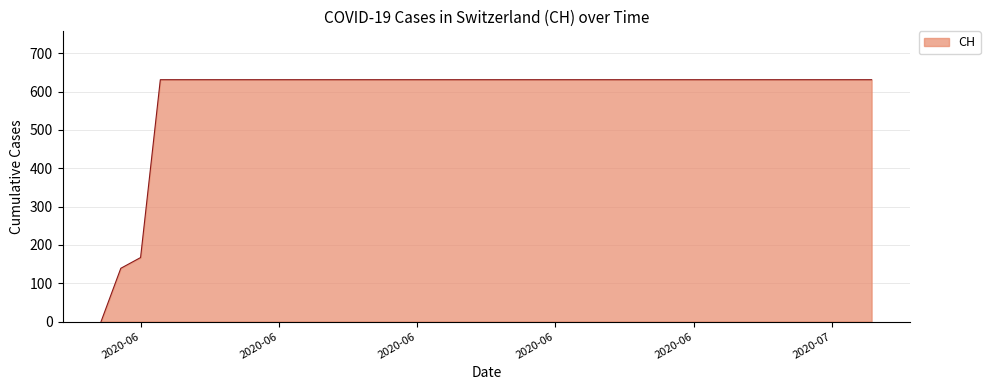

What is the maximum value shown in the chart?

631